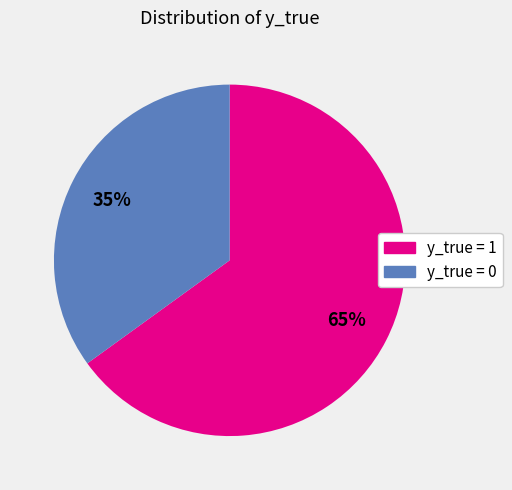

Combined, do y_true = 0 and y_true = 1 account for over 50%?

Yes